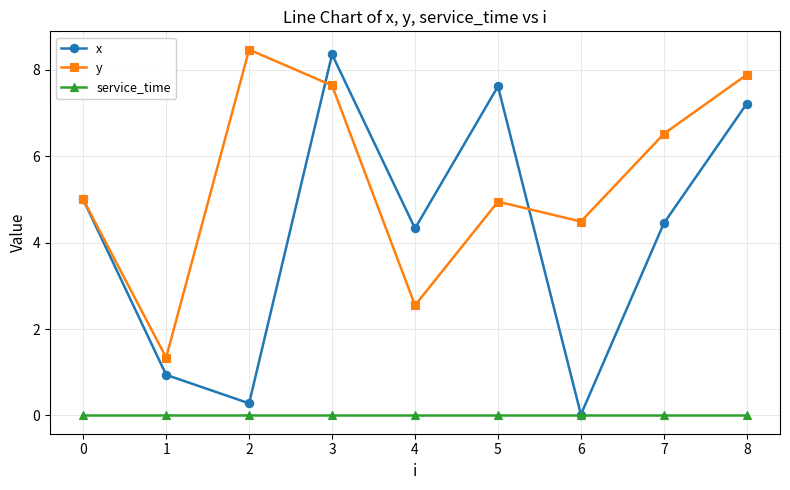

Does the chart display data point markers on the line(s)?

Yes